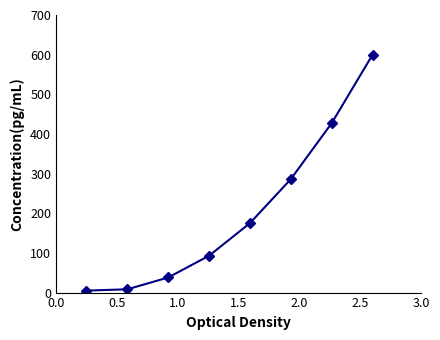

How many lines are shown in the chart?

1